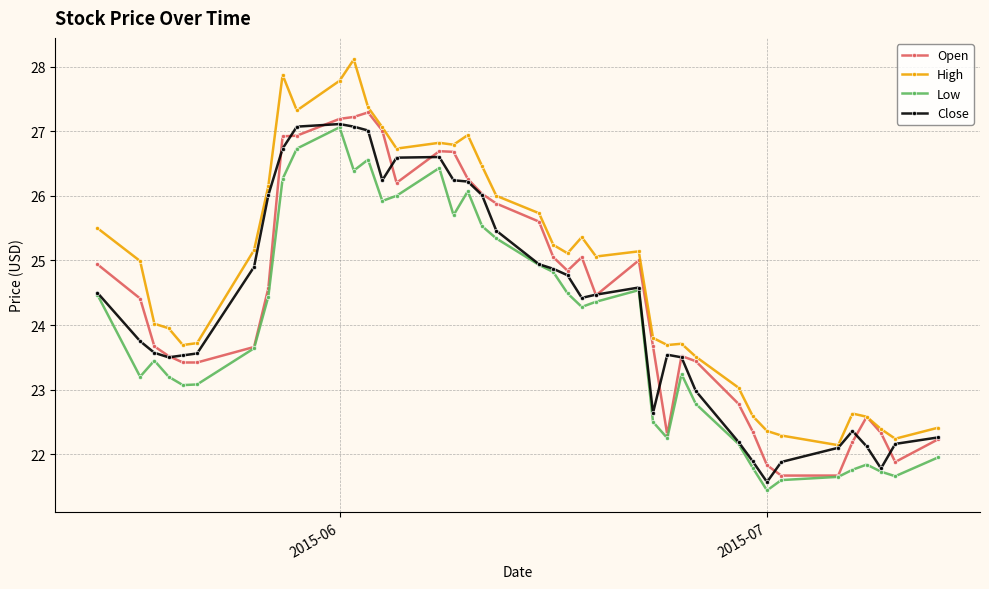

What is the maximum value for Close?

27.1